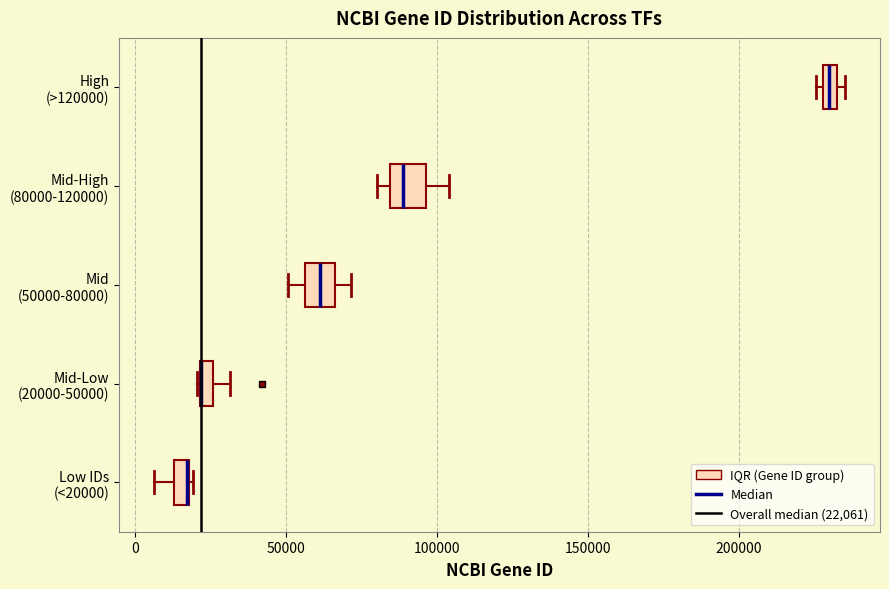

Where does the left whisker of the box for Mid (50000-80000) end on the x-axis? The values are not printed on the chart, so give them approximately, as read against the axis.

50000